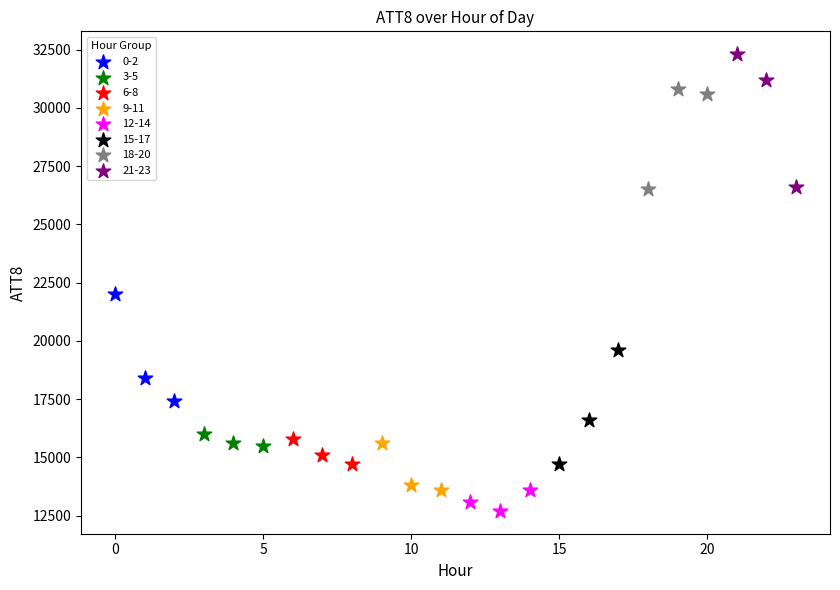

What are all the series names shown in the legend?

0-2, 3-5, 6-8, 9-11, 12-14, 15-17, 18-20, 21-23